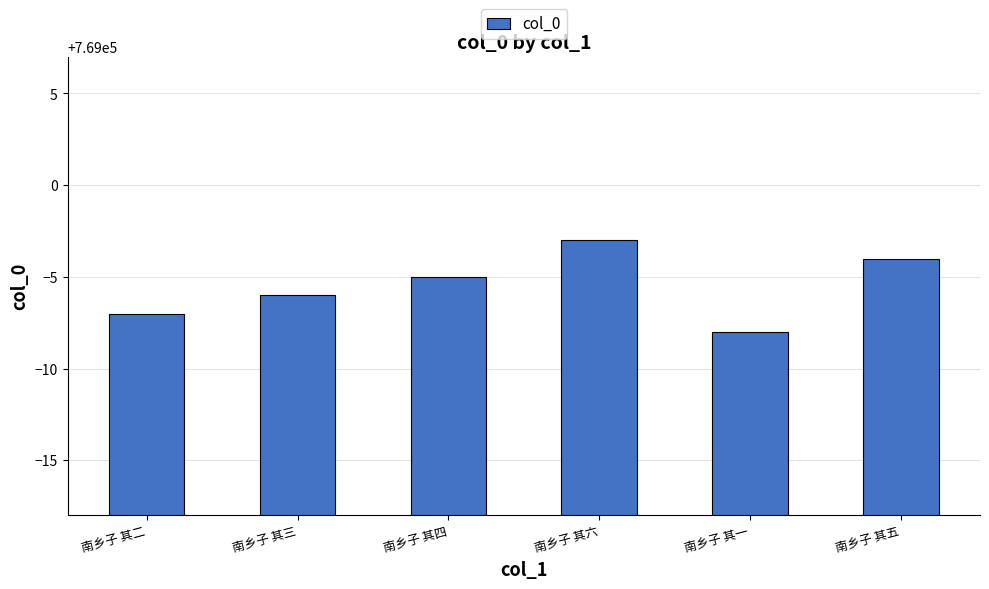

Reading left to right, what are all the values shown in this chart?

768993	768994	768995	768997	768992	768996